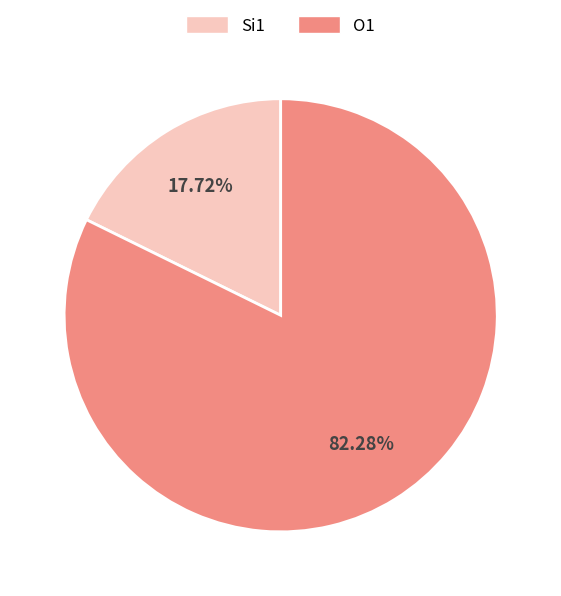

Does any single category account for the majority?

Yes